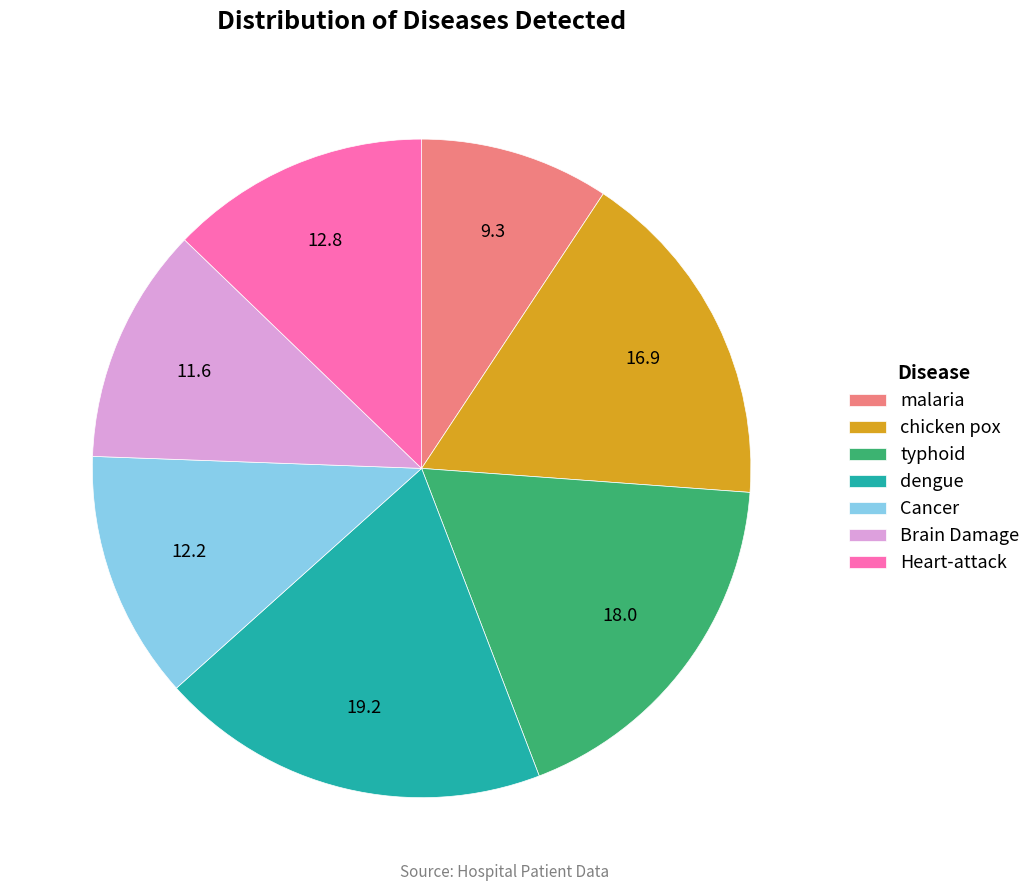

What is the smallest slice in the pie chart?

malaria